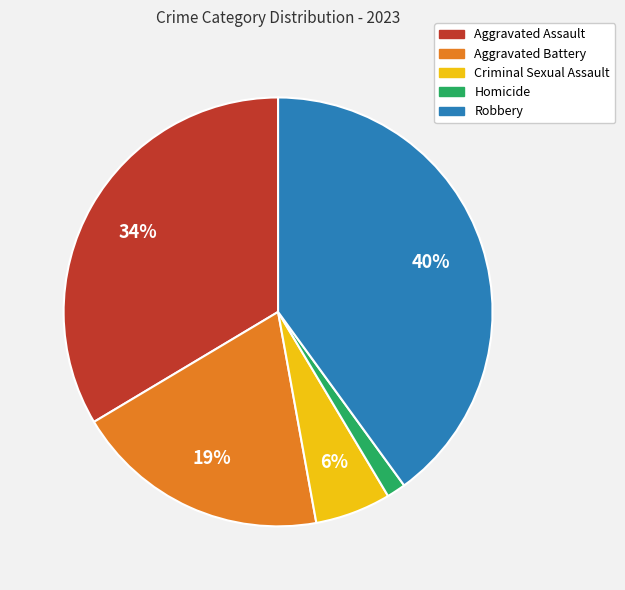

Is there any slice that represents more than half of the pie?

No